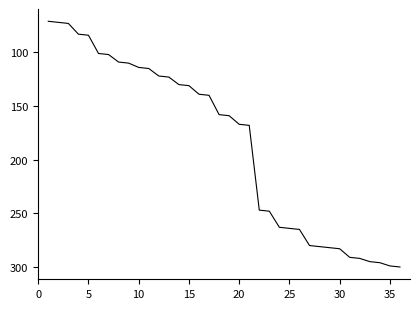

What is the average value?

185